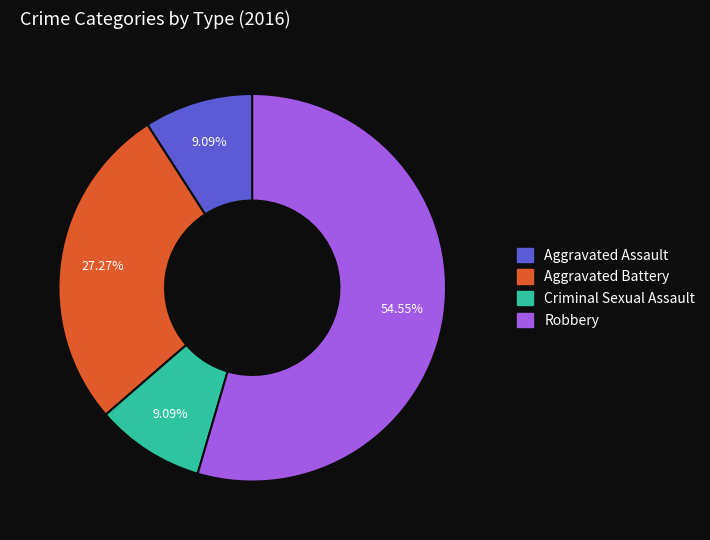

To the nearest percent, what is the combined percentage of Aggravated Battery and Aggravated Assault?

36%